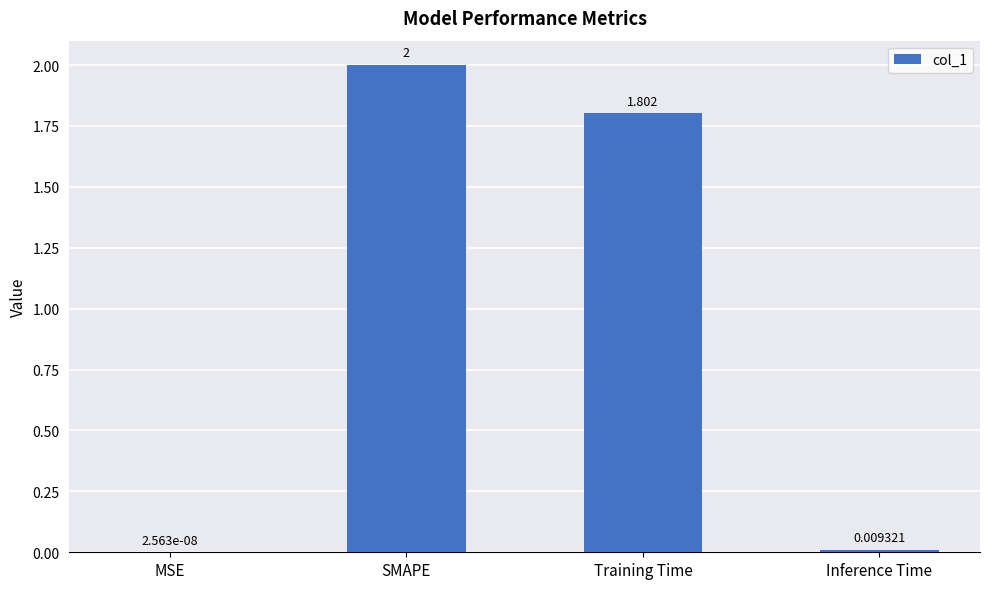

Are the bars horizontal?

No